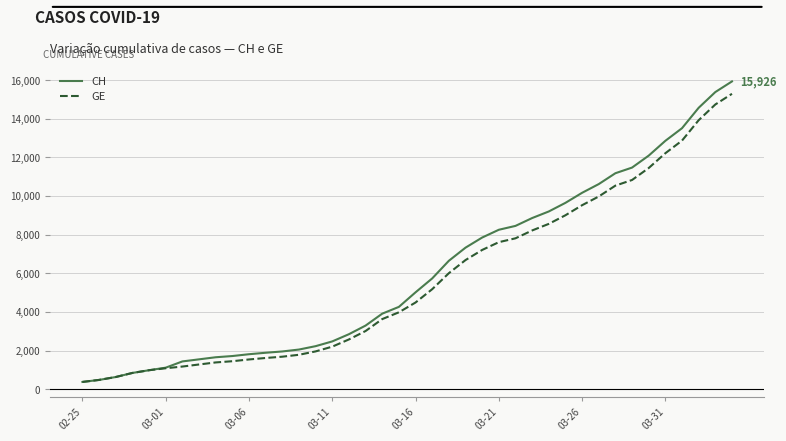

Does the chart display data point markers on the line(s)?

No